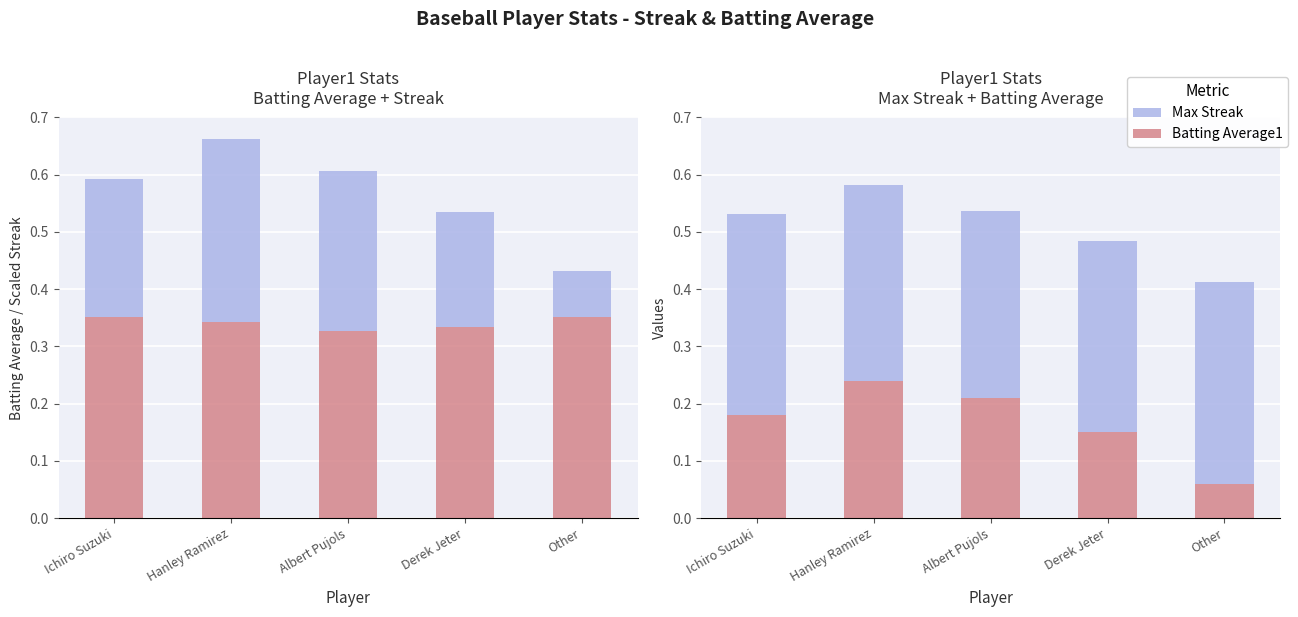

Where is Batting Average1 nearest to the value 0?

Other